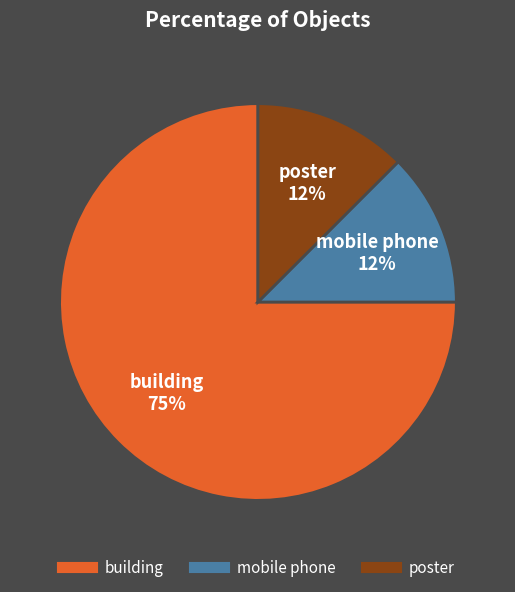

True or false: mobile phone accounts for 12% of the total.

True